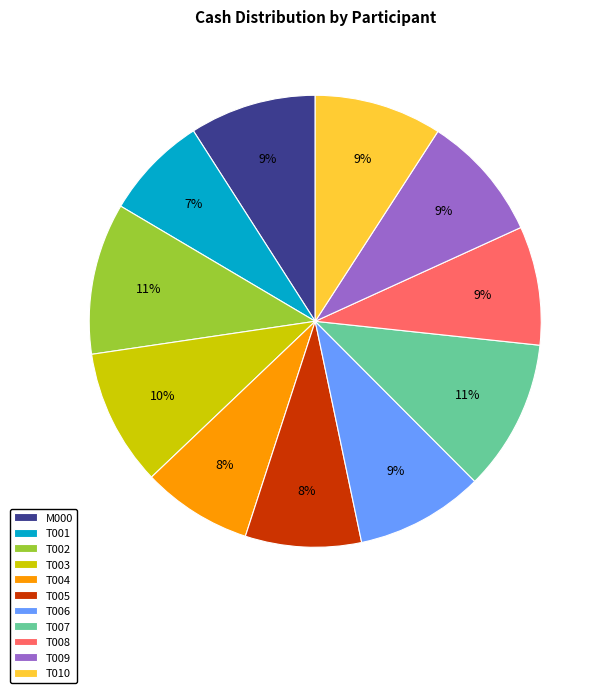

Is there any slice that represents more than half of the pie?

No